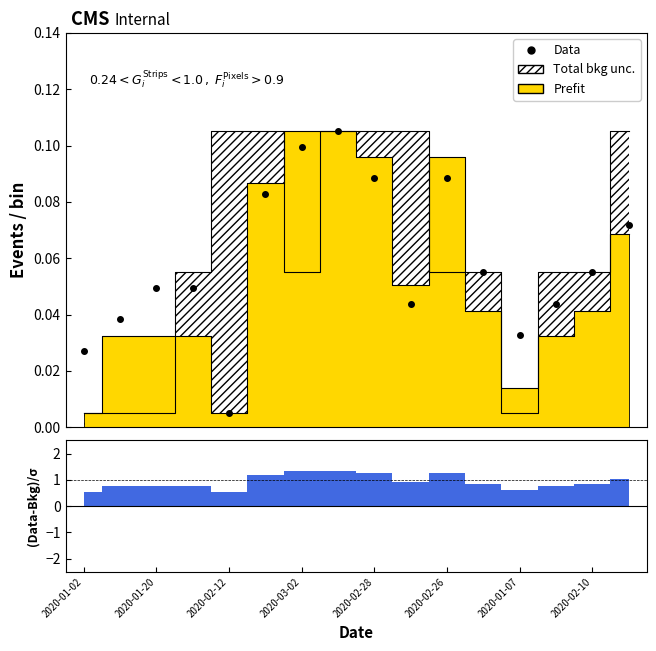

How many points are higher than both their immediate neighbors (excluding endpoints)?

2